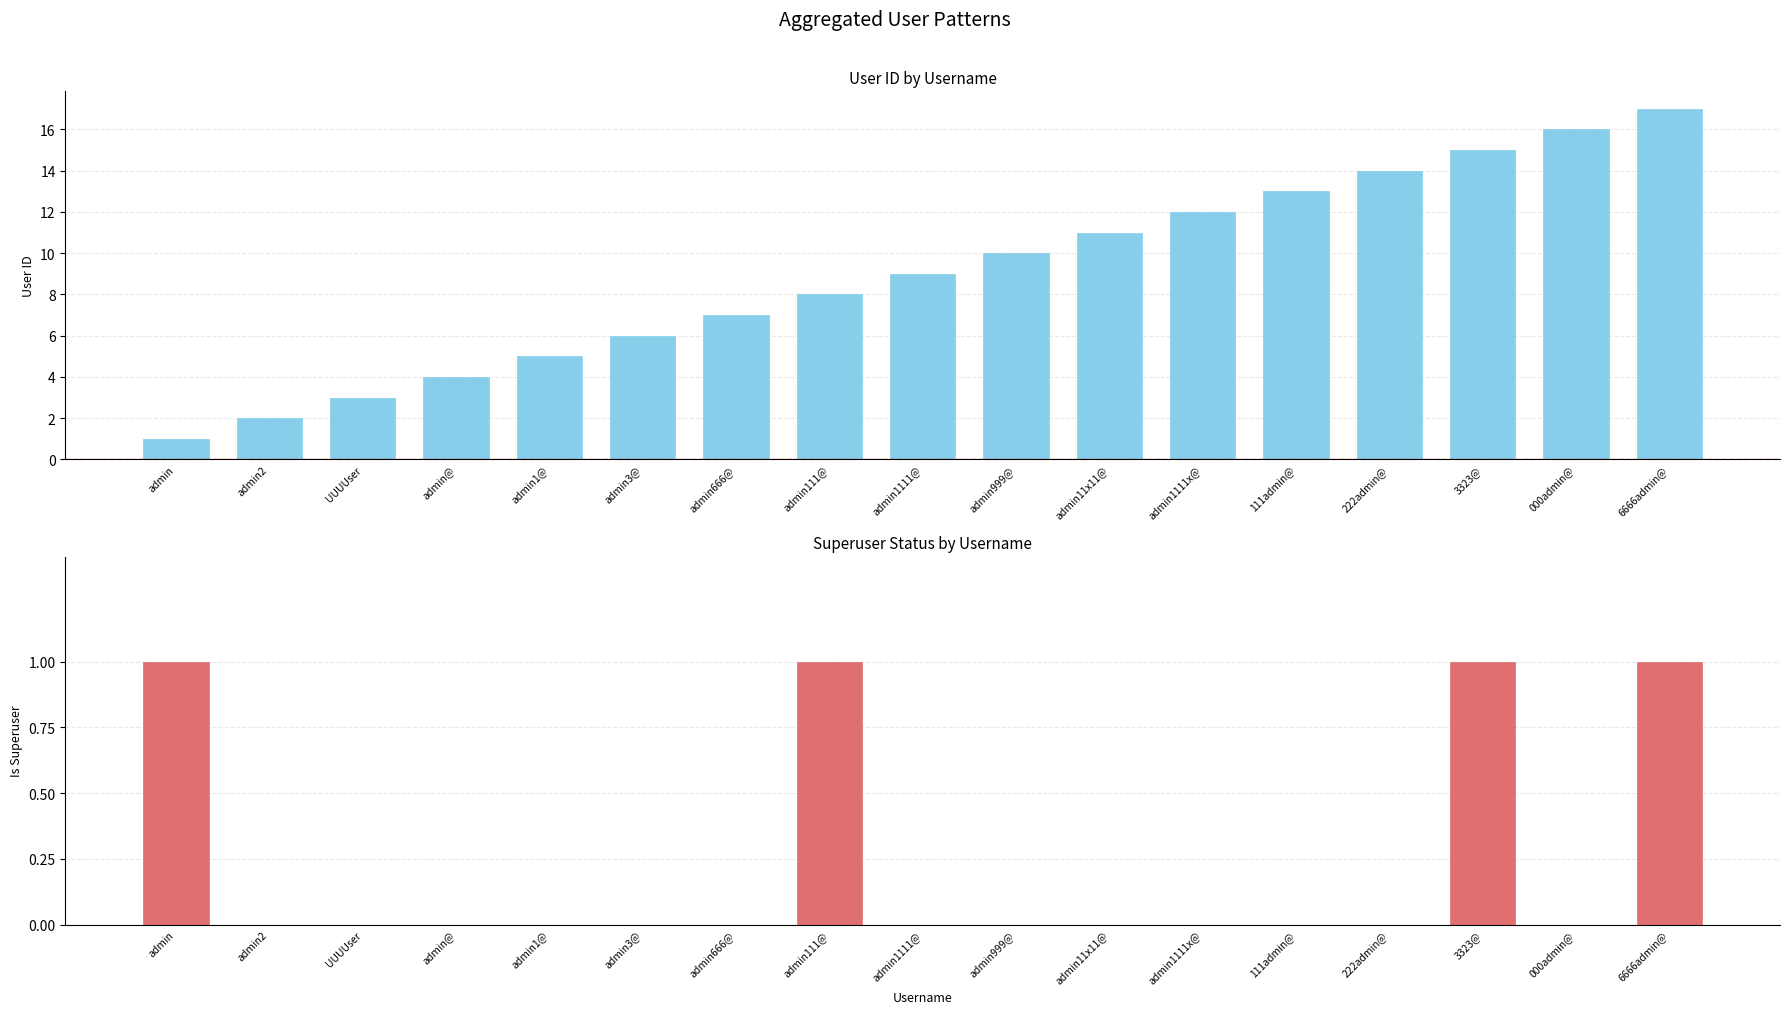

At which category does the chart reach its peak across all series?

6666admin@